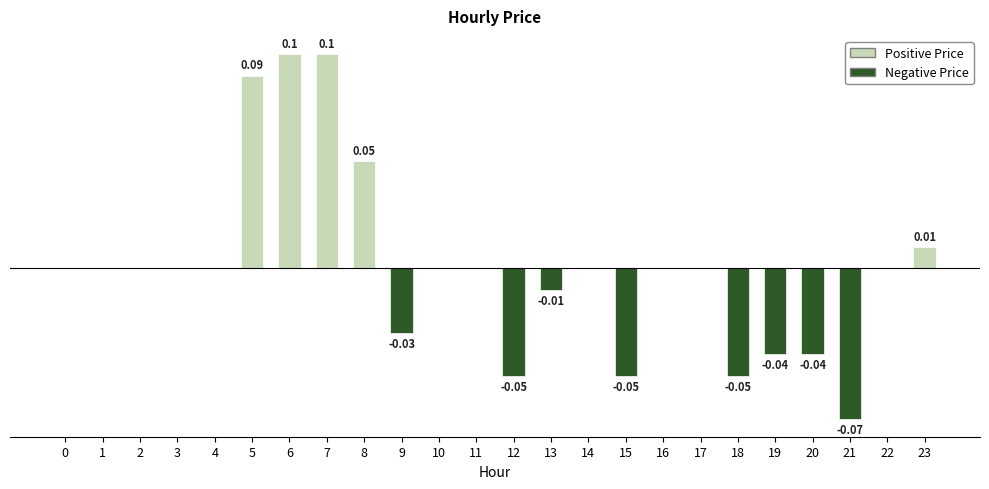

Rank the categories by value from lowest to highest.

21, 12, 15, 18, 19, 20, 9, 13, 0, 1, 2, 3, 4, 10, 11, 14, 16, 17, 22, 23, 8, 5, 6, 7